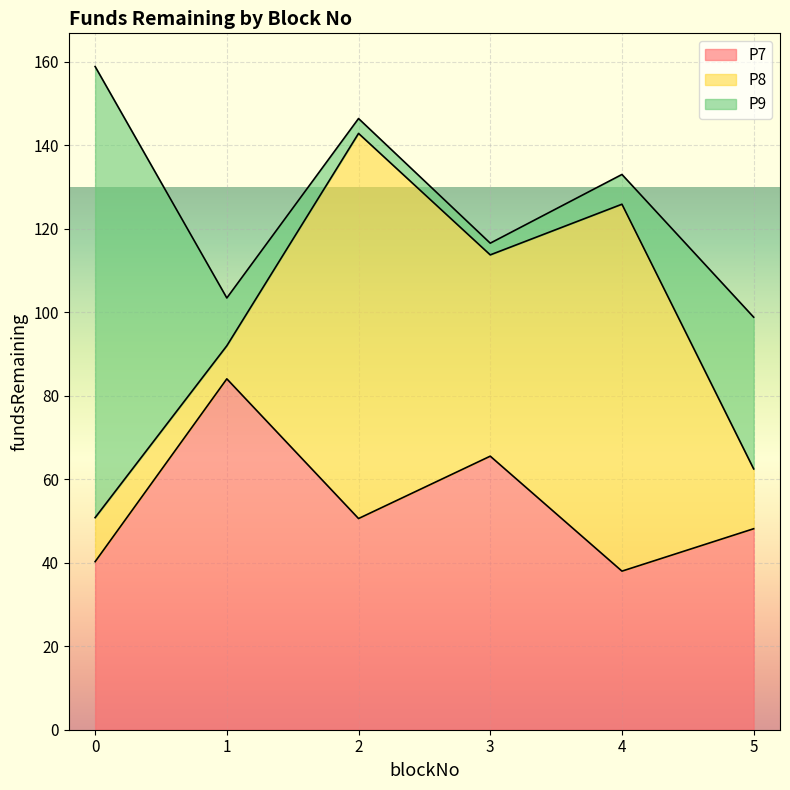

Which series has the largest total across all categories?

P7